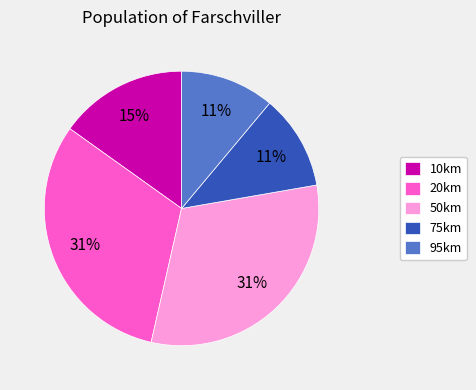

To the nearest percent, what percentage of the pie is 50km?

31%